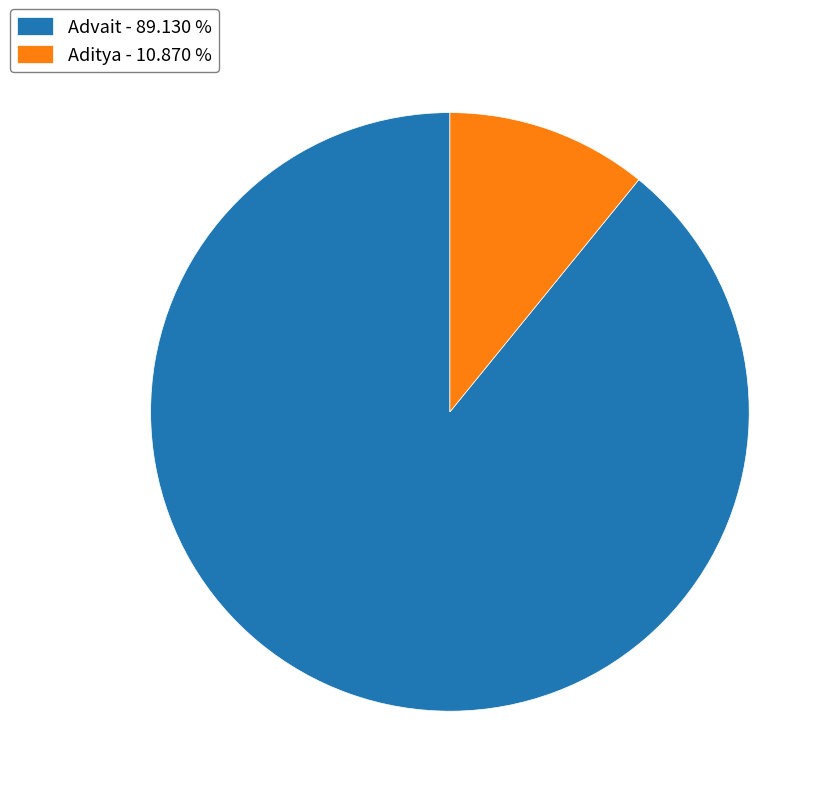

Does Aditya - 10.870 % represent more than half of the total?

No